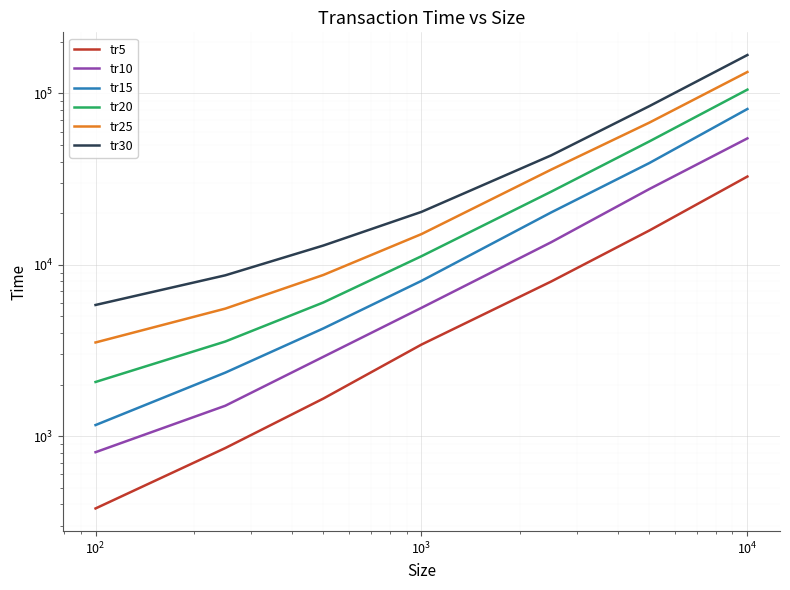

At $\mathdefault{10^{6}}$, list the series in order from smallest to largest.

tr5, tr10, tr15, tr20, tr25, tr30